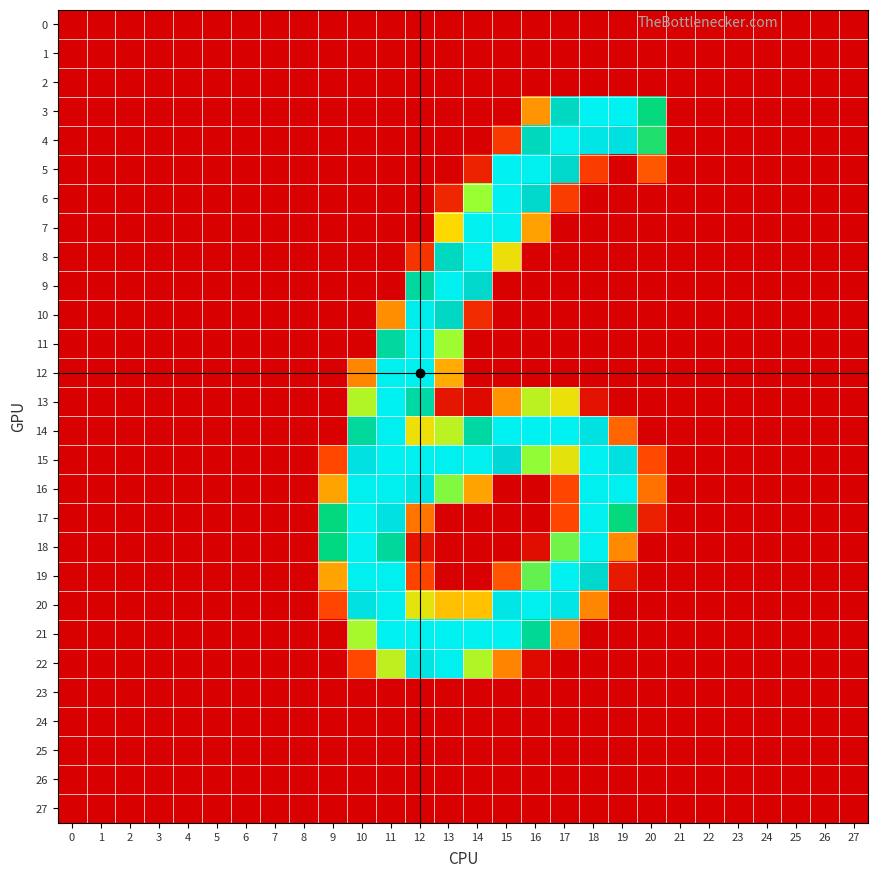

Which series has the largest range (max minus min)?

13